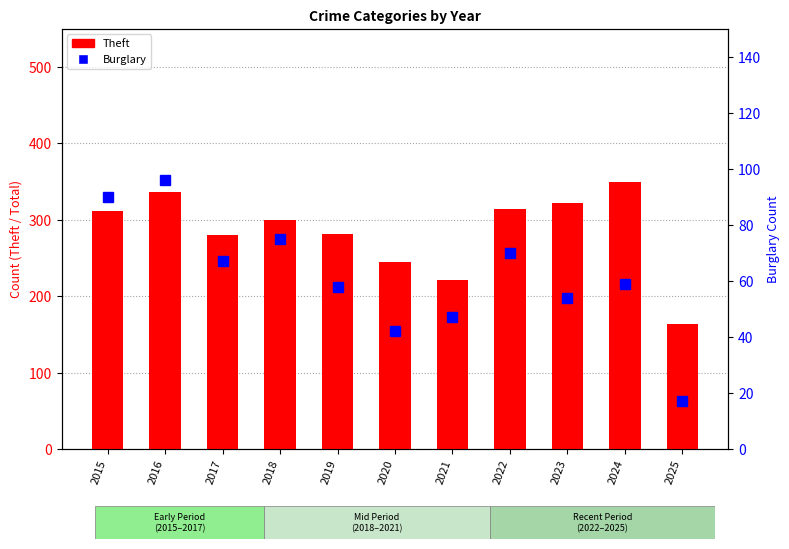

Rank the categories by Burglary value from highest to lowest.

2016, 2015, 2018, 2022, 2017, 2024, 2019, 2023, 2021, 2020, 2025